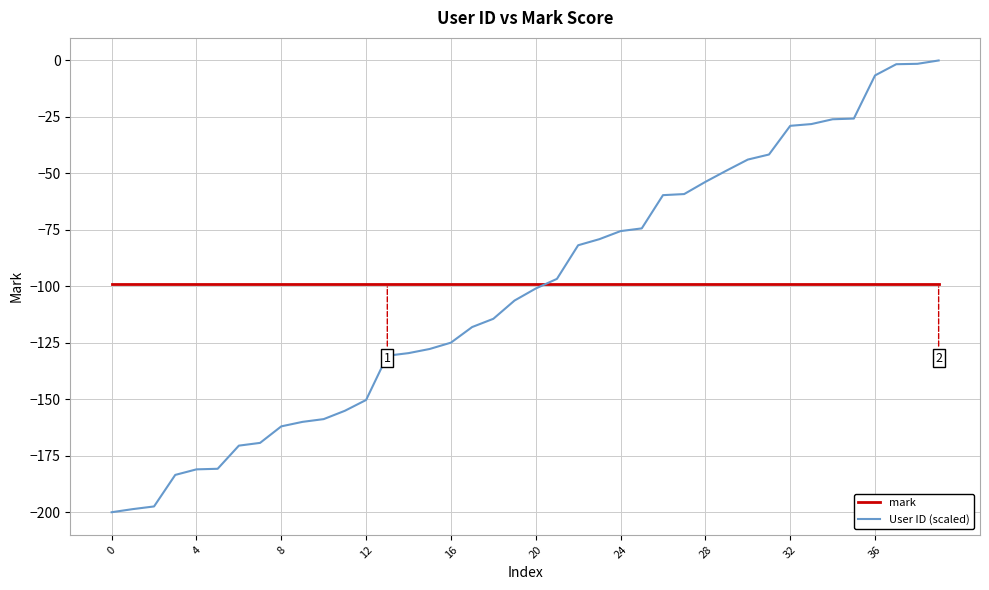

What is the lowest value of the mark series?

-99.0